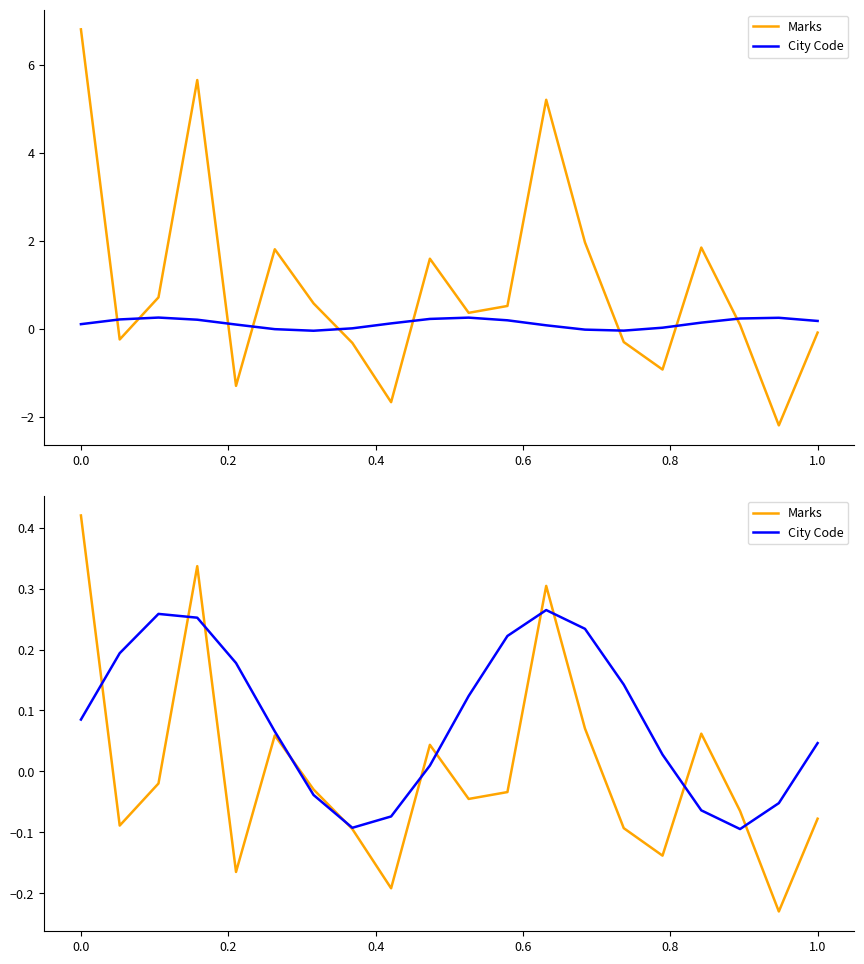

Reading left to right, what are all the values shown in this chart?

Marks: 0.4	-0.1	-0.0	0.3	-0.2	0.1	-0.0	-0.1	-0.2	0.0	-0.0	-0.0	0.3	0.1	-0.1	-0.1	0.1	-0.1	-0.2	-0.1
City Code: 0.1	0.2	0.3	0.3	0.2	0.1	-0.0	-0.1	-0.1	0.0	0.1	0.2	0.3	0.2	0.1	0.0	-0.1	-0.1	-0.1	0.0